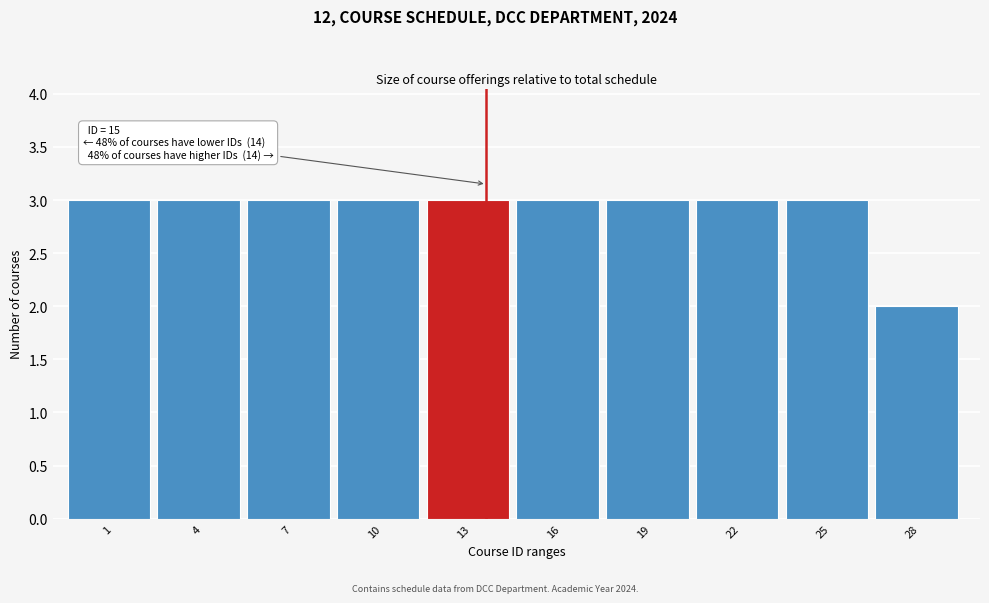

Reading right to left, extract all data points from this chart.

2	3	3	3	3	3	3	3	3	3